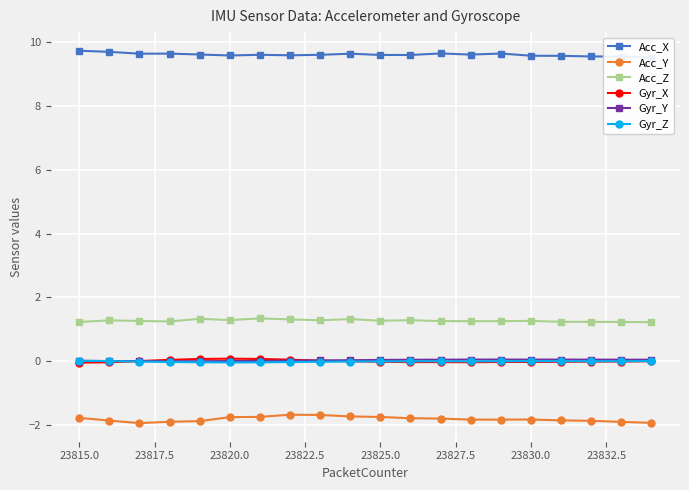

True or false: Acc_Z and Acc_Y cross at least once.

False